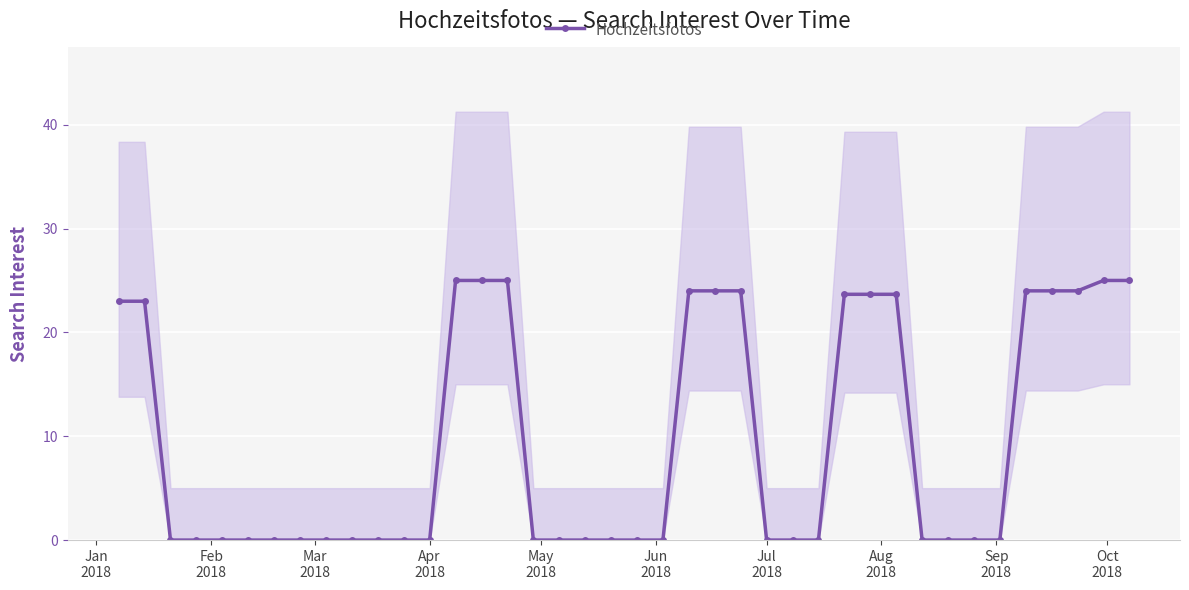

Is this an area chart (filled region under the line)?

No